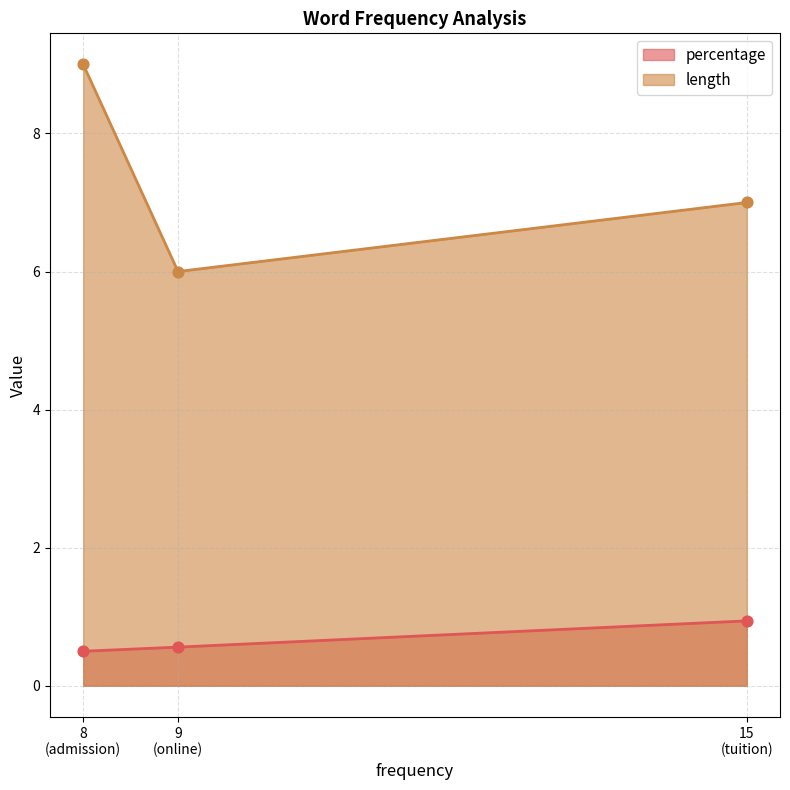

Which series has the largest total across all categories?

length